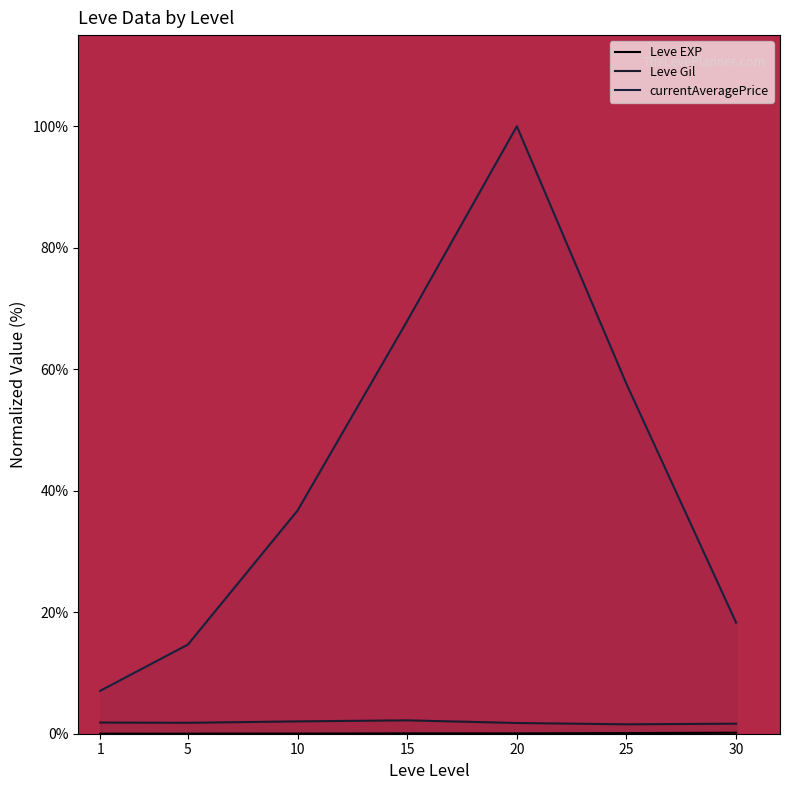

Reading left to right, list all the values displayed in this chart.

Leve EXP: 0.0	0.0	0.0	0.1	0.1	0.1	0.2
Leve Gil: 1.8	1.8	2.0	2.2	1.8	1.5	1.7
currentAveragePrice: 7.1	14.7	36.7	68.0	100.0	57.6	18.3